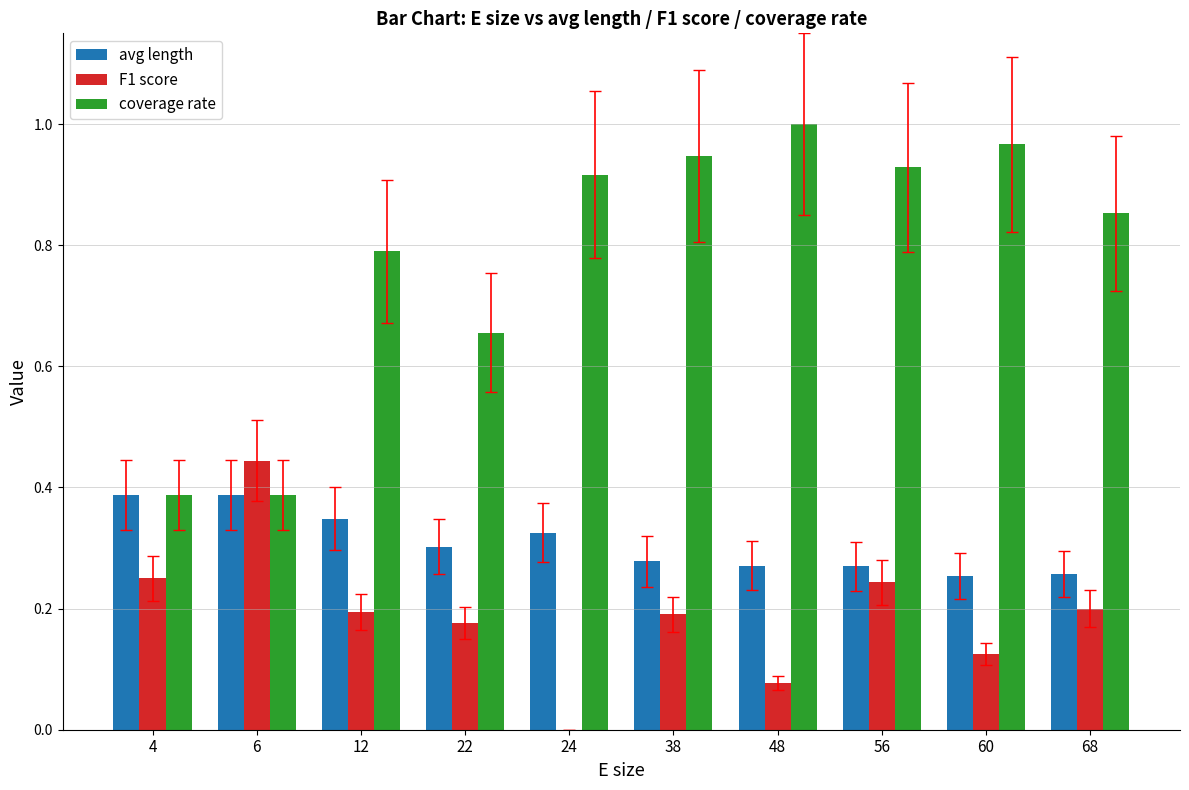

What is the approximate value of coverage rate at 12?

0.8